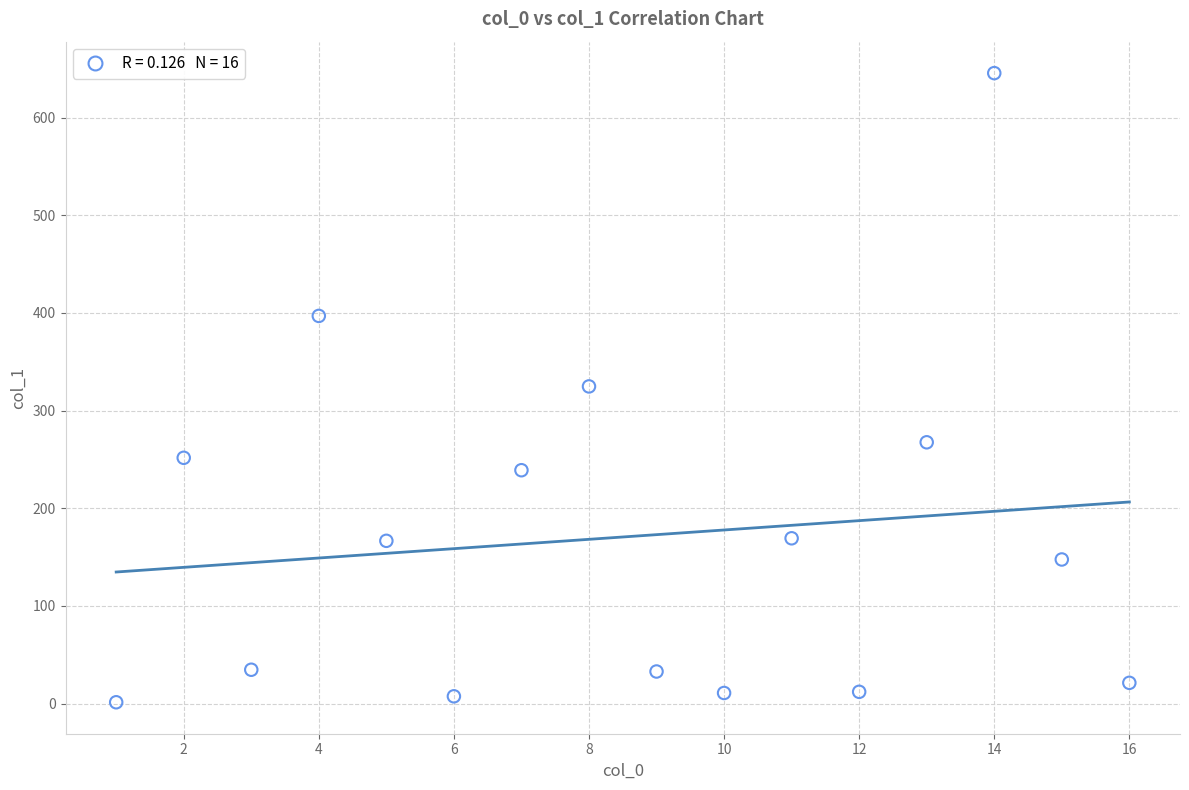

What is the range of X values (max minus min)?

15.0